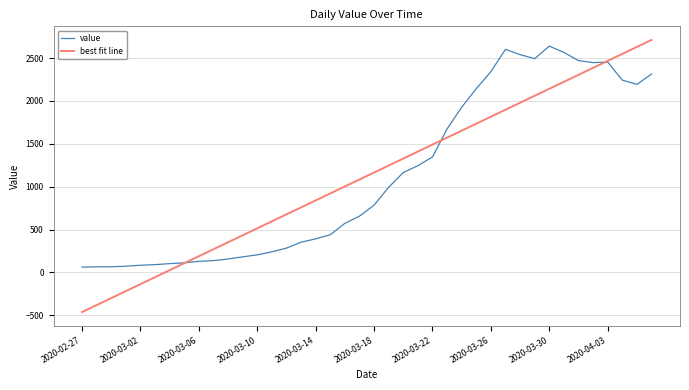

How many times do best fit line and value cross each other?

3